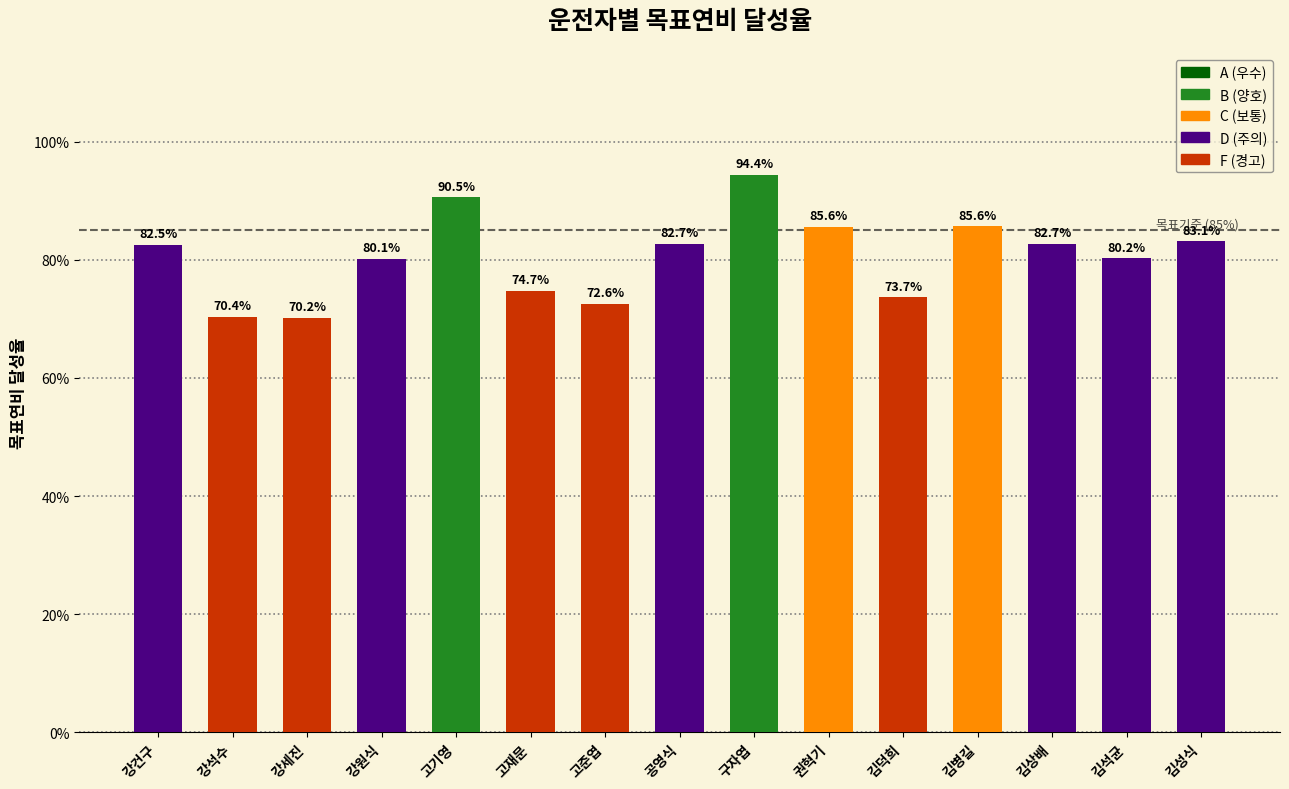

What is the difference between the maximum and minimum values?

0.2